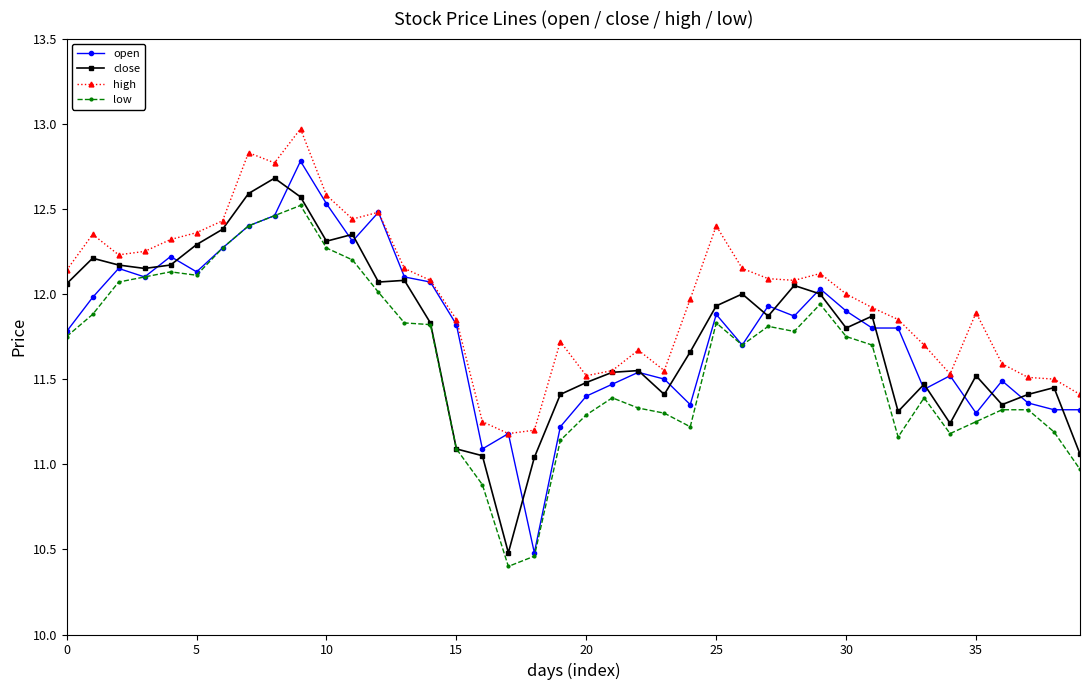

Which series has the largest total across all categories?

high